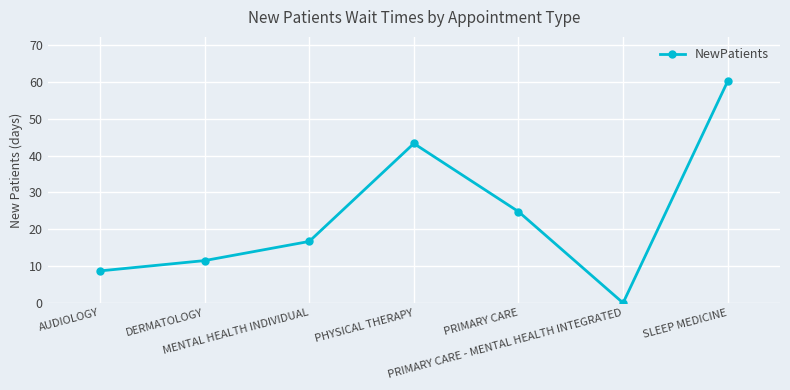

Approximately how many times larger is the value at AUDIOLOGY compared to DERMATOLOGY?

0.8